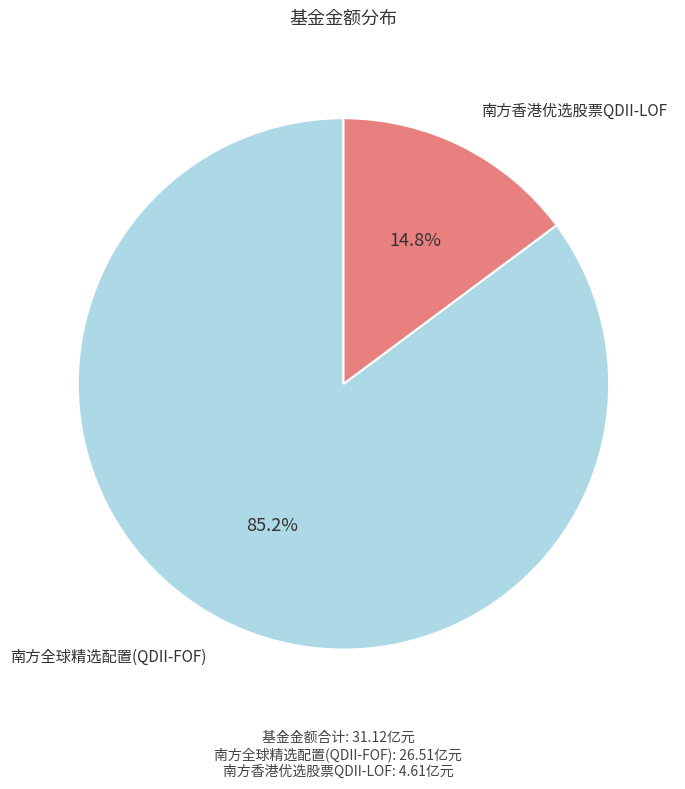

Does any single category account for the majority?

Yes